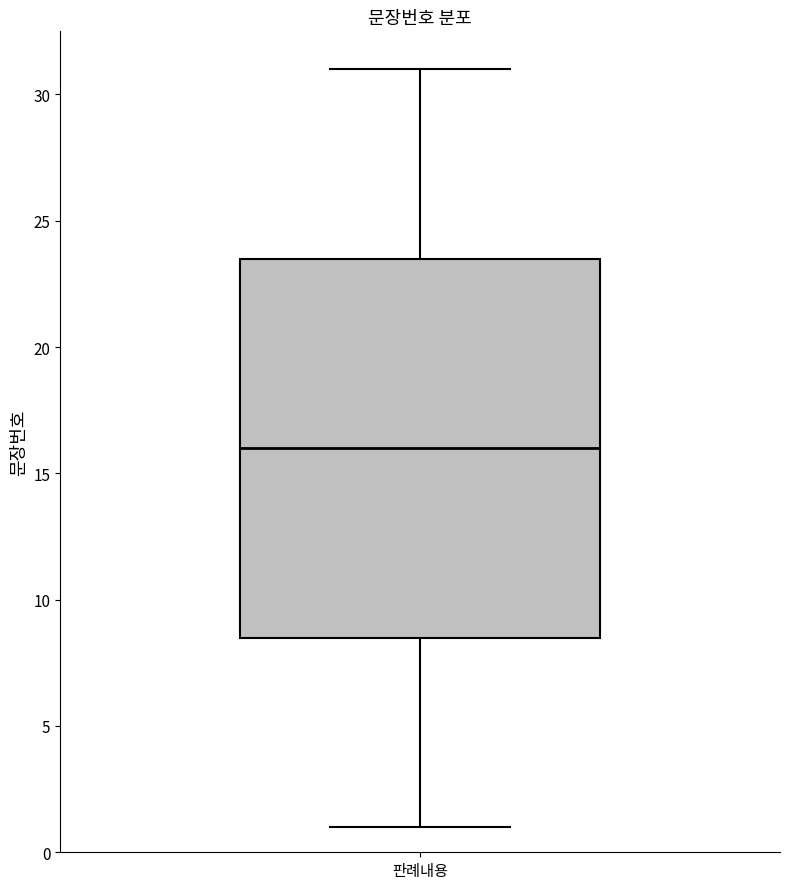

Where does the median line of the box for 판례내용 sit on the y-axis? The values are not printed on the chart, so give them approximately, as read against the axis.

16.0